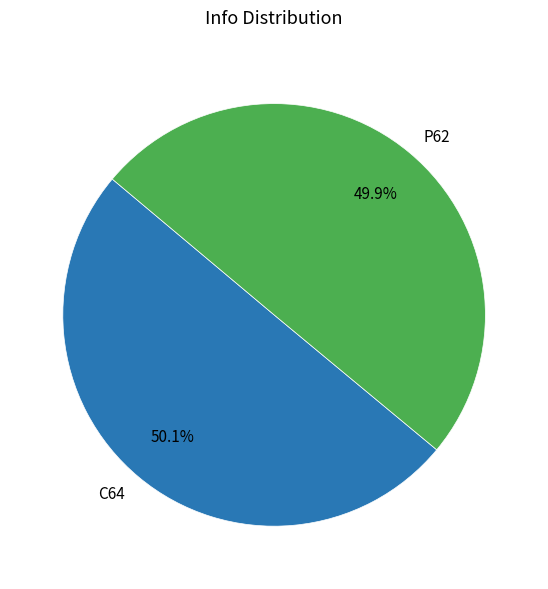

Count the number of slices in the pie.

2